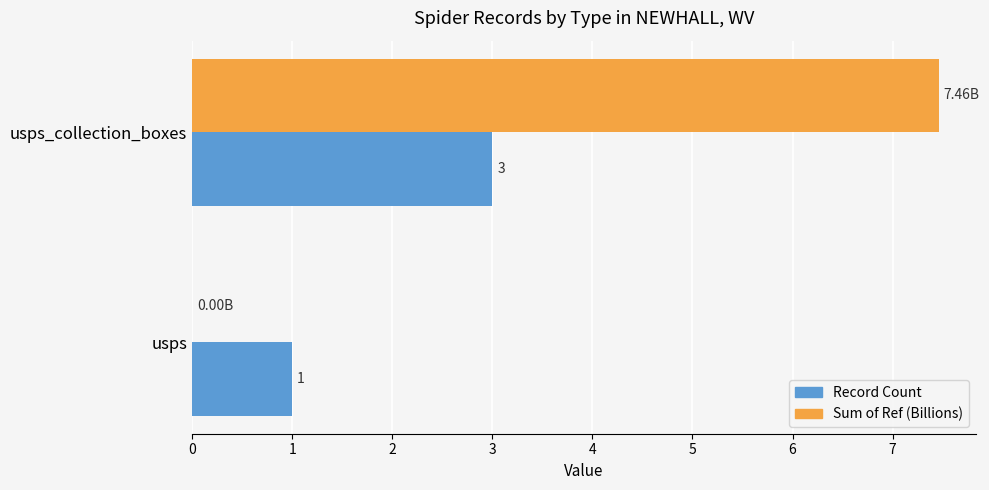

How many values in the Sum of Ref (Billions) series exceed 7?

1